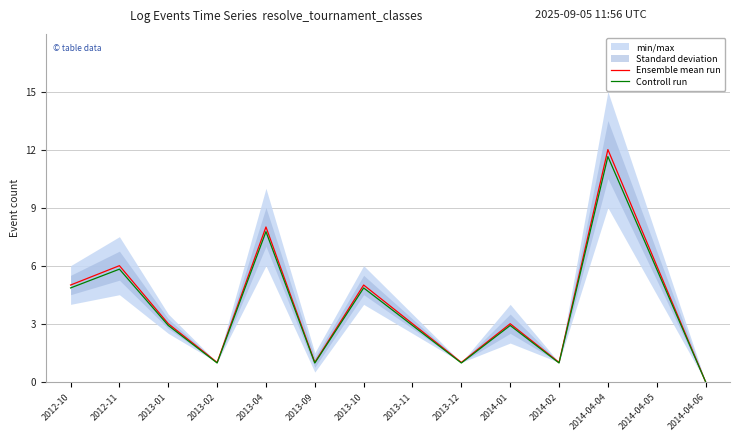

What is the maximum value for Controll run?

11.6